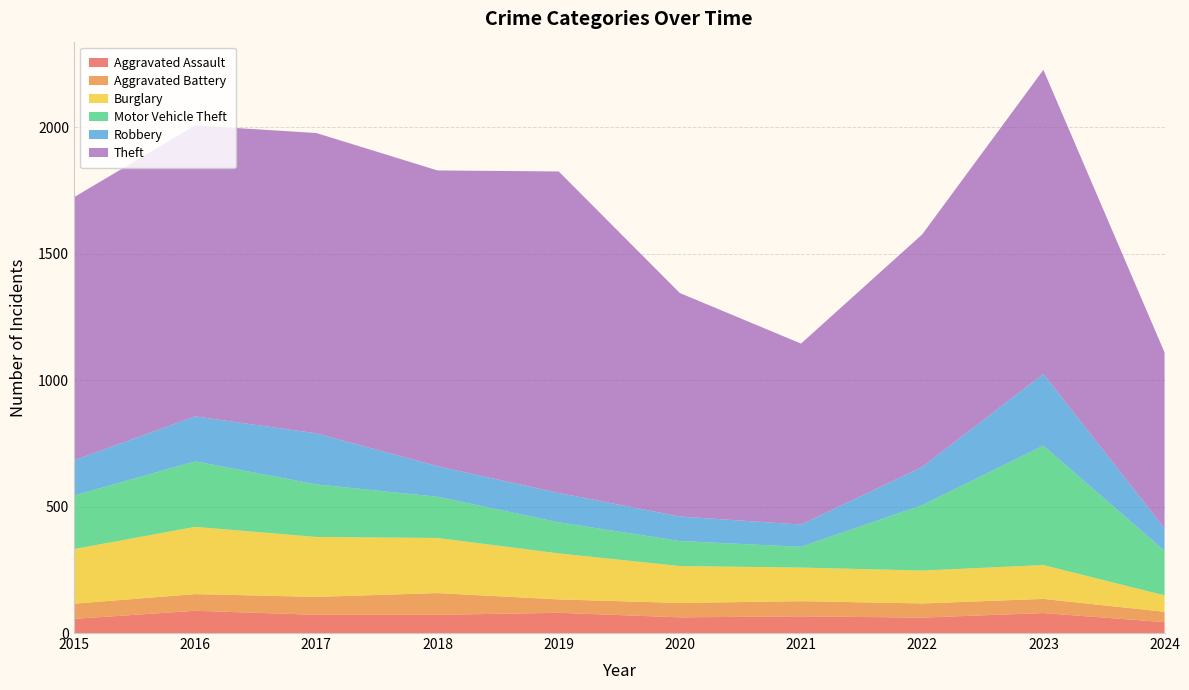

Reading left to right, extract all data points from this chart.

Aggravated Assault: 2015=56	2016=88	2017=72	2018=72	2019=80	2020=62	2021=66	2022=61	2023=79	2024=43
Aggravated Battery: 2015=60	2016=66	2017=71	2018=86	2019=53	2020=57	2021=60	2022=56	2023=56	2024=41
Burglary: 2015=216	2016=266	2017=237	2018=218	2019=182	2020=146	2021=133	2022=130	2023=134	2024=65
Motor Vehicle Theft: 2015=212	2016=259	2017=208	2018=163	2019=123	2020=99	2021=82	2022=259	2023=472	2024=176
Robbery: 2015=139	2016=178	2017=202	2018=121	2019=116	2020=97	2021=88	2022=151	2023=284	2024=89
Theft: 2015=1041	2016=1151	2017=1188	2018=1170	2019=1272	2020=884	2021=716	2022=920	2023=1203	2024=696